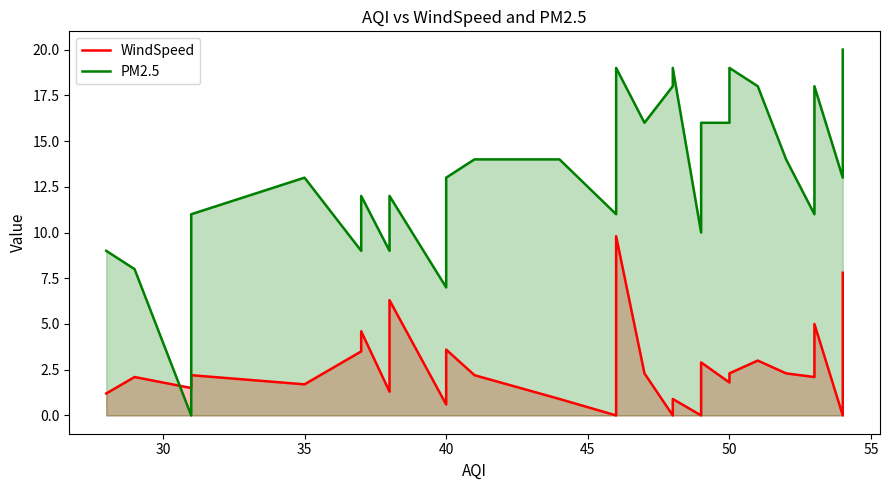

What is the sum of all WindSpeed values?

108.5